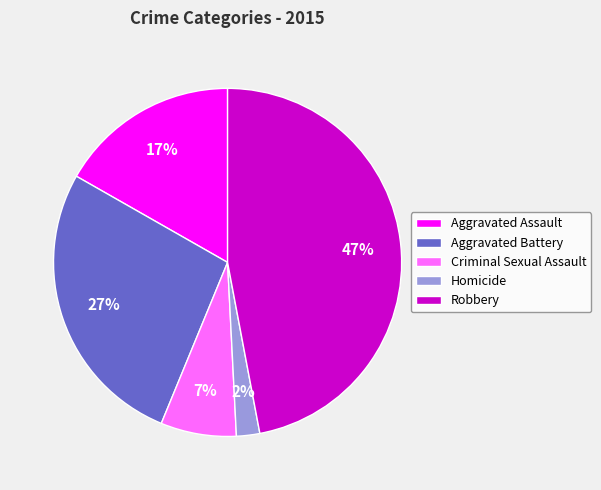

Which category has the smallest portion of the pie?

Homicide